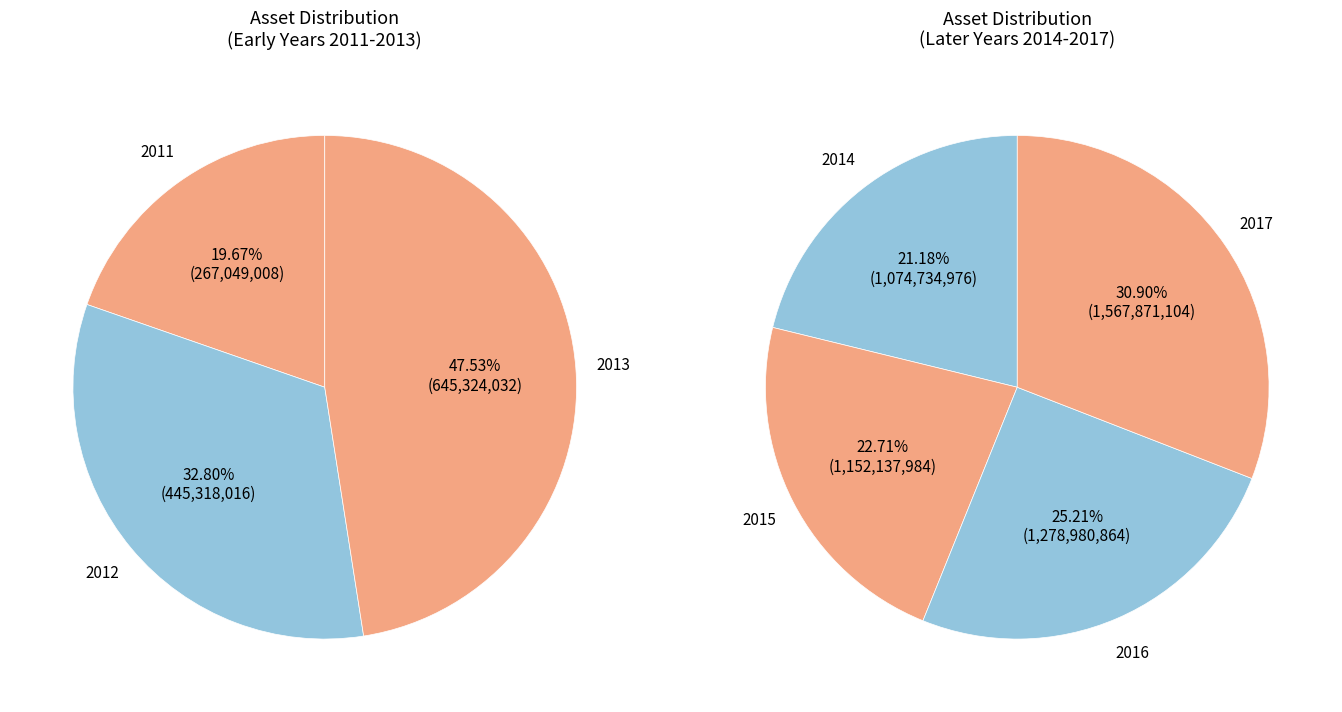

The 2011 slice represents 4% of the pie. True or false?

True